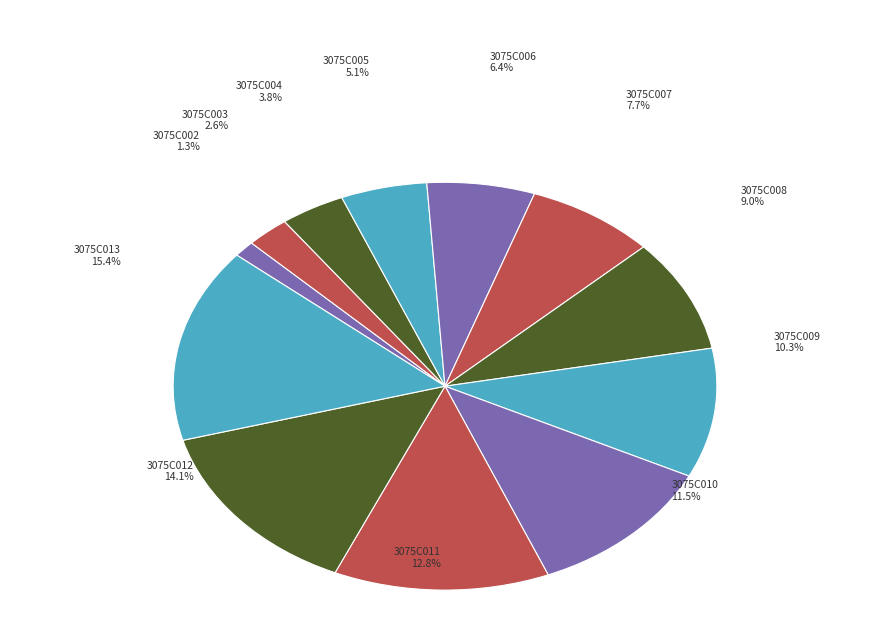

Is there a majority slice in this chart?

No